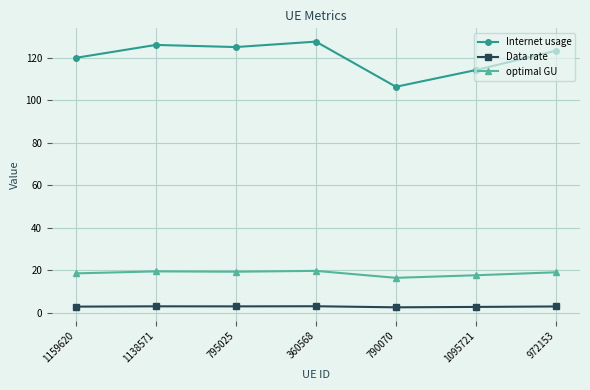

At how many categories does at least one series exceed 3?

7